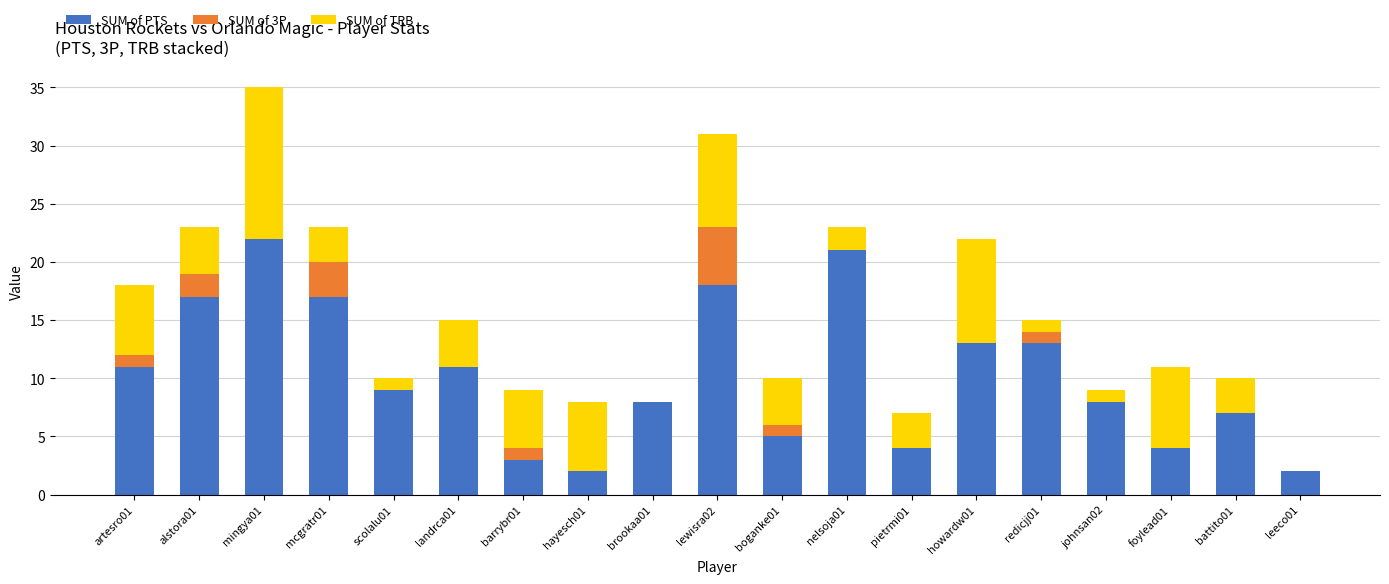

At which category is the sum across all series the highest?

mingya01